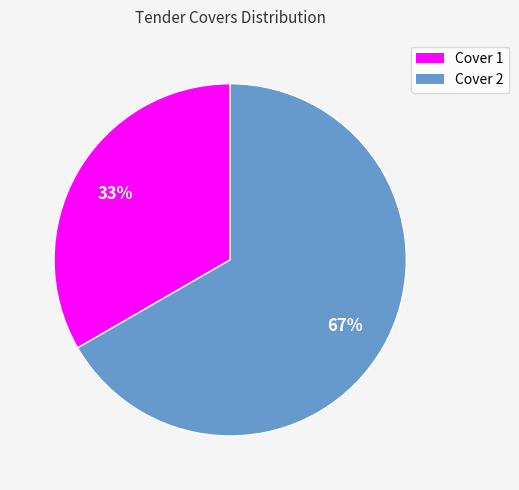

Combined, do Cover 1 and Cover 2 account for over 50%?

Yes